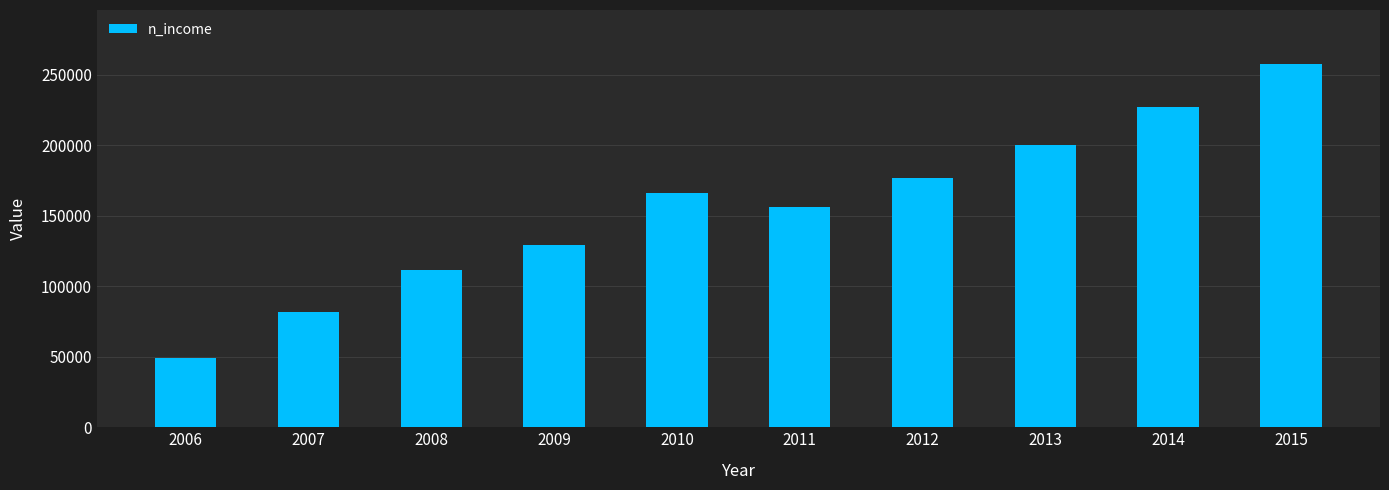

The chart shows a value of 131540.2 at 2007. True or false?

False